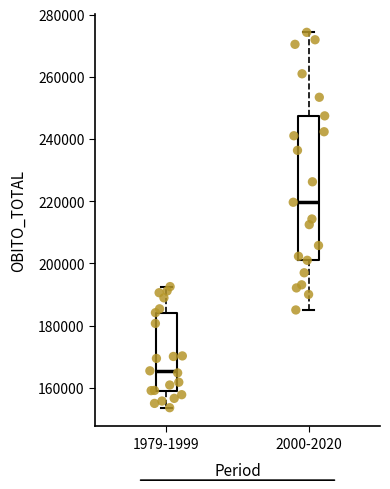

Where is the lower edge of the box for 1979-1999 on the y-axis? The values are not printed on the chart, so give them approximately, as read against the axis.

160000